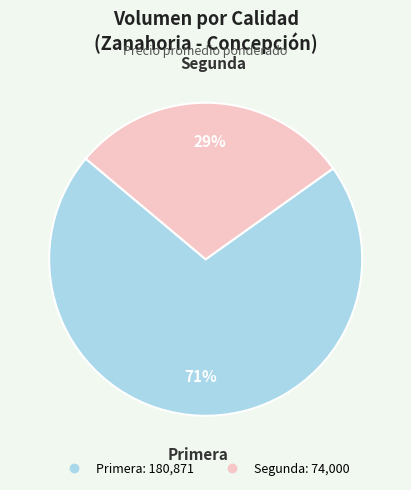

Does any single category account for the majority?

Yes